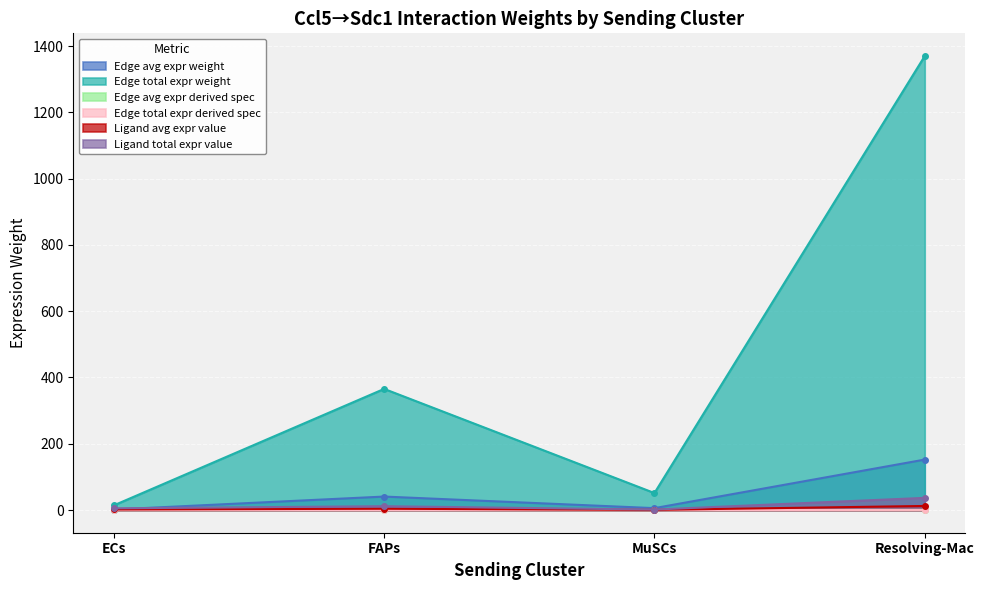

How many values in the Ligand total expr value series are below 11?

2